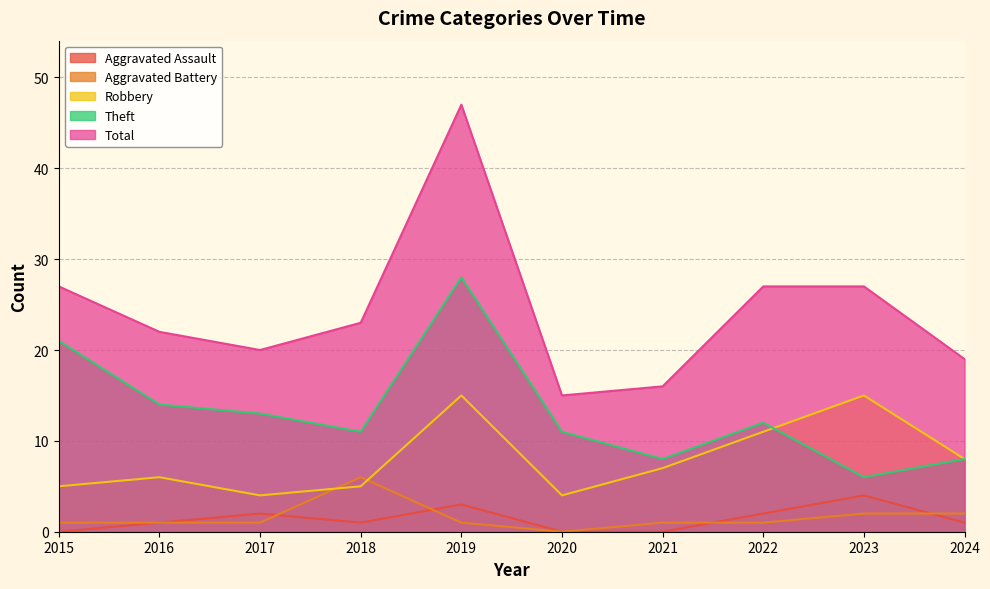

Is the value of Total at 2019 greater than the value of Aggravated Assault at 2019?

Yes